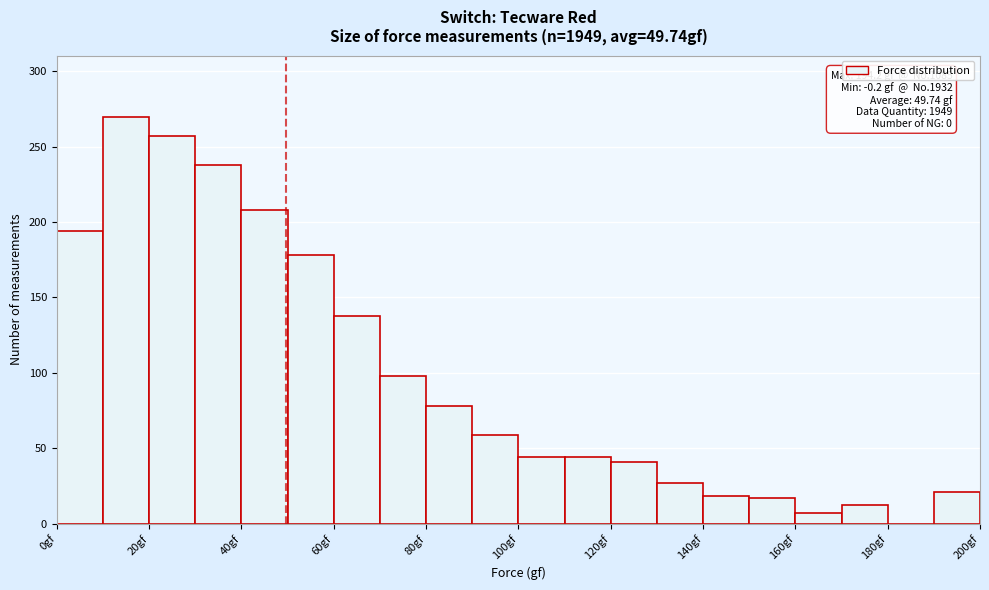

Over which range of the x-axis is the bar tallest?

10 to 20